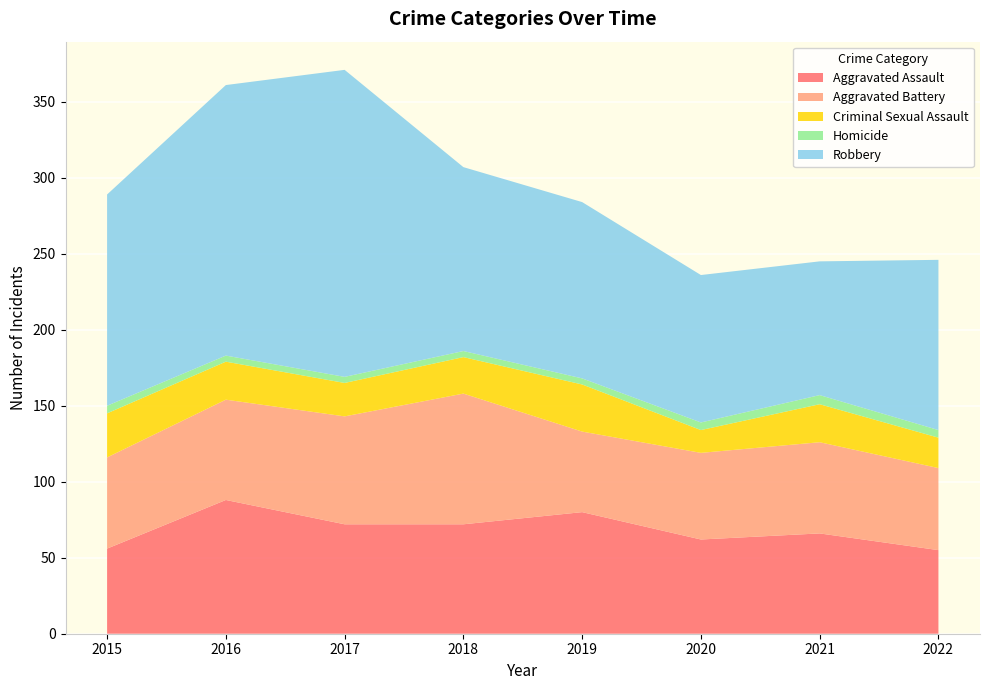

Reading right to left, transcribe all the data shown in this chart.

Aggravated Assault: 2022=55	2021=66	2020=62	2019=80	2018=72	2017=72	2016=88	2015=56
Aggravated Battery: 2022=54	2021=60	2020=57	2019=53	2018=86	2017=71	2016=66	2015=60
Criminal Sexual Assault: 2022=20	2021=25	2020=15	2019=31	2018=24	2017=22	2016=25	2015=29
Homicide: 2022=5	2021=6	2020=5	2019=4	2018=4	2017=4	2016=4	2015=5
Robbery: 2022=112	2021=88	2020=97	2019=116	2018=121	2017=202	2016=178	2015=139